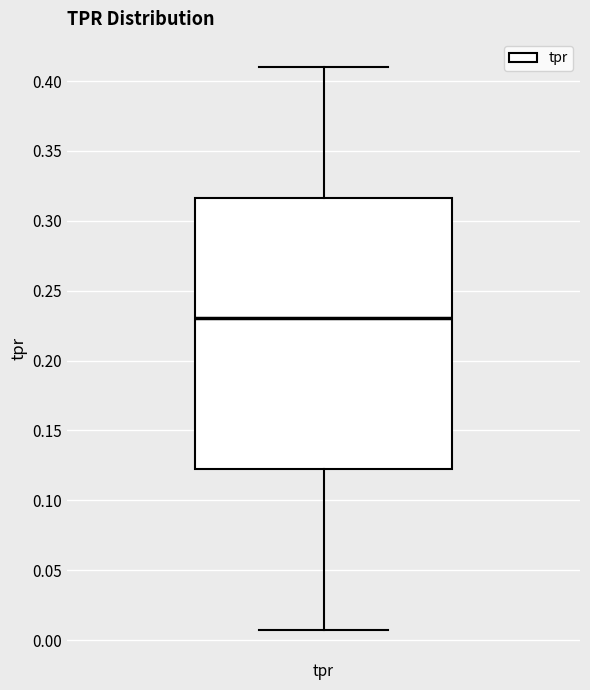

Where is the upper edge of the box for tpr on the y-axis? The values are not printed on the chart, so give them approximately, as read against the axis.

0.315